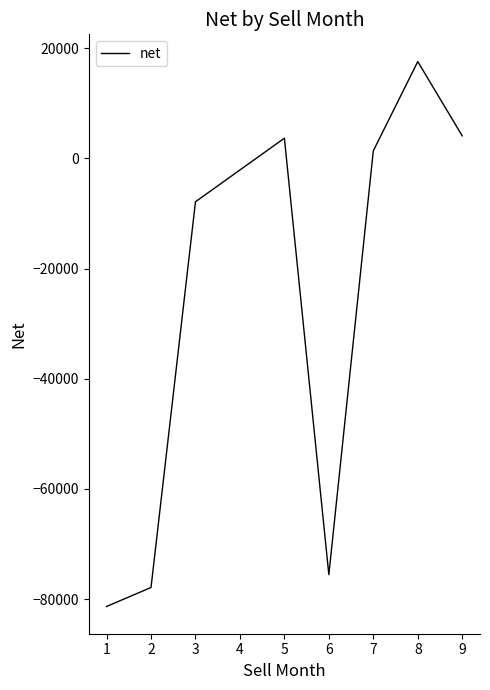

How many categories are shown in the chart?

8